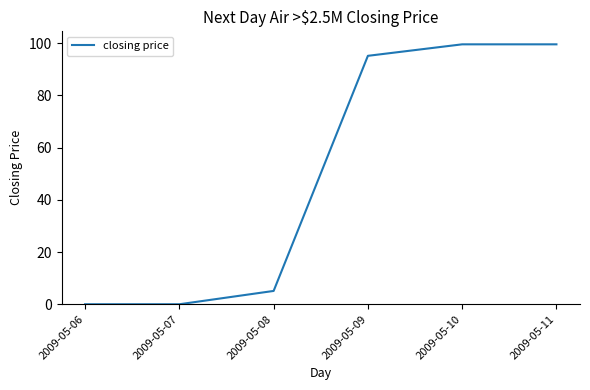

What is the change in value from 2009-05-08 to 2009-05-11?

+94.4